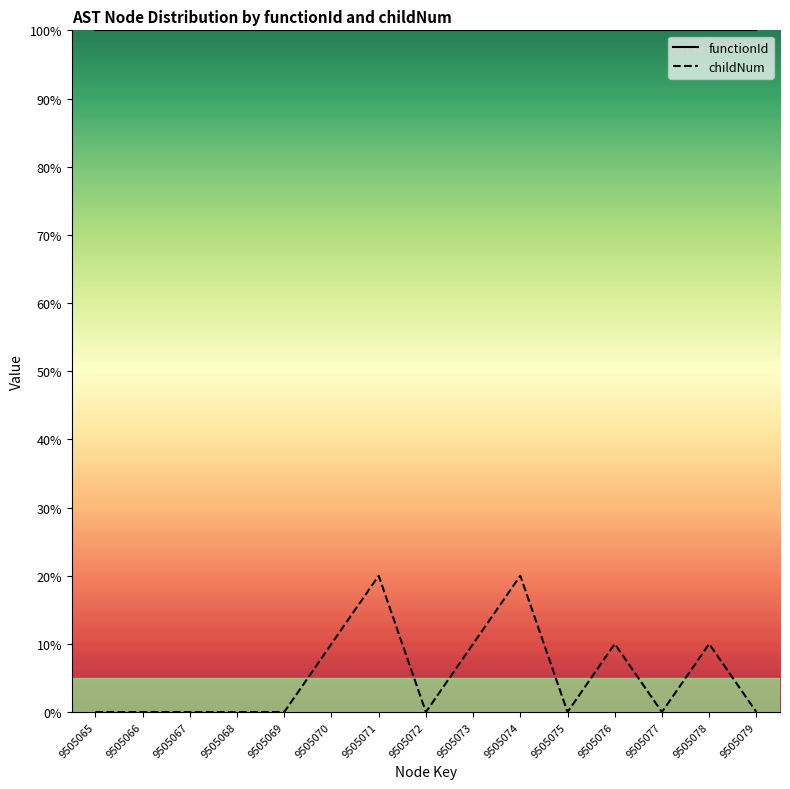

The value of functionId at 9505067 is 100. True or false?

True